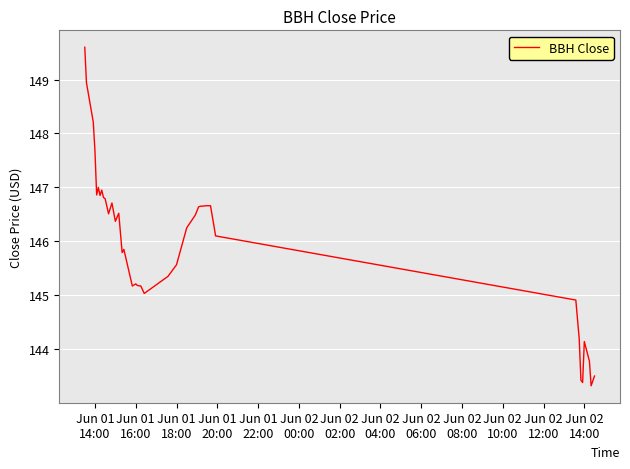

What is the difference between the maximum and minimum values?

6.3